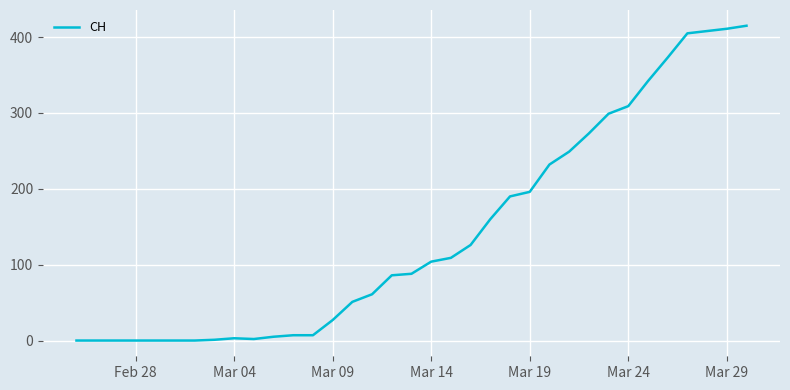

What is the maximum value shown in the chart?

415